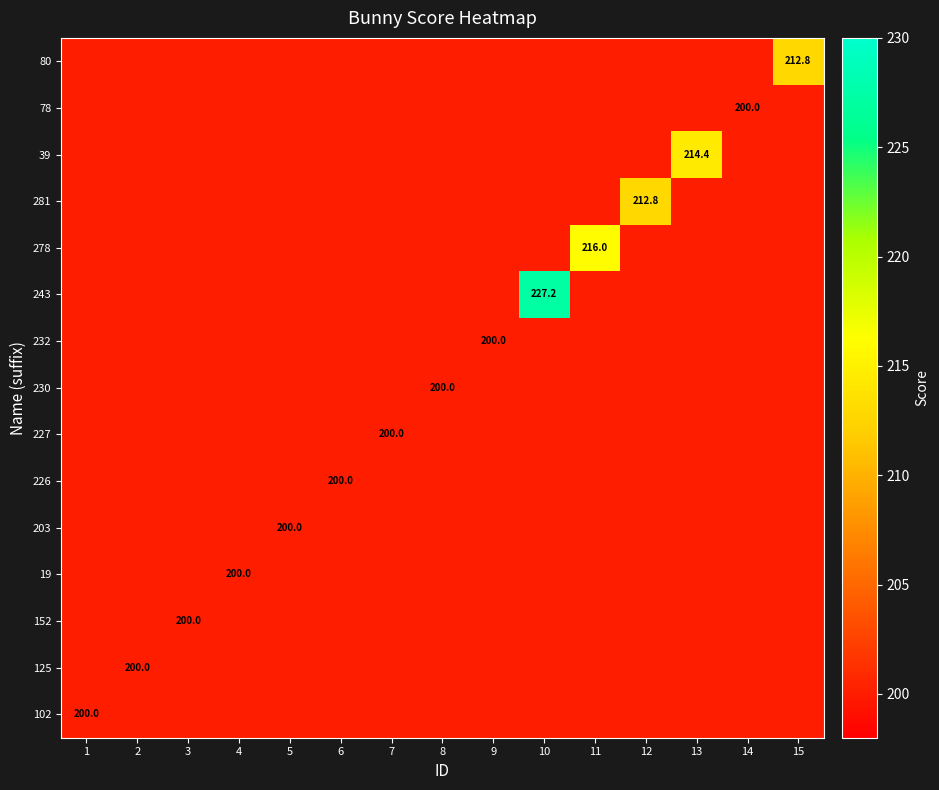

True or false: 243 has a value of 227.2 at 10.

True